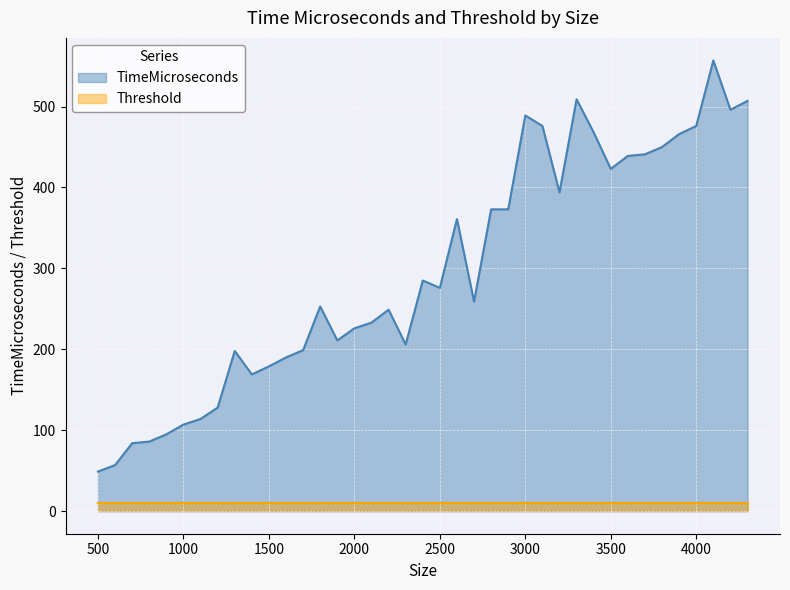

What is the ratio of the value at 3200 to the value at 3800?

0.9